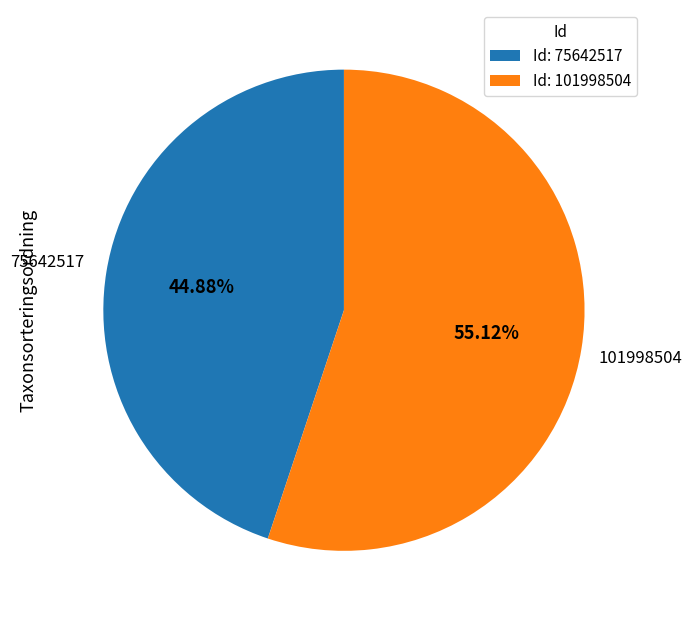

Rank the categories by value from highest to lowest.

101998504, 75642517